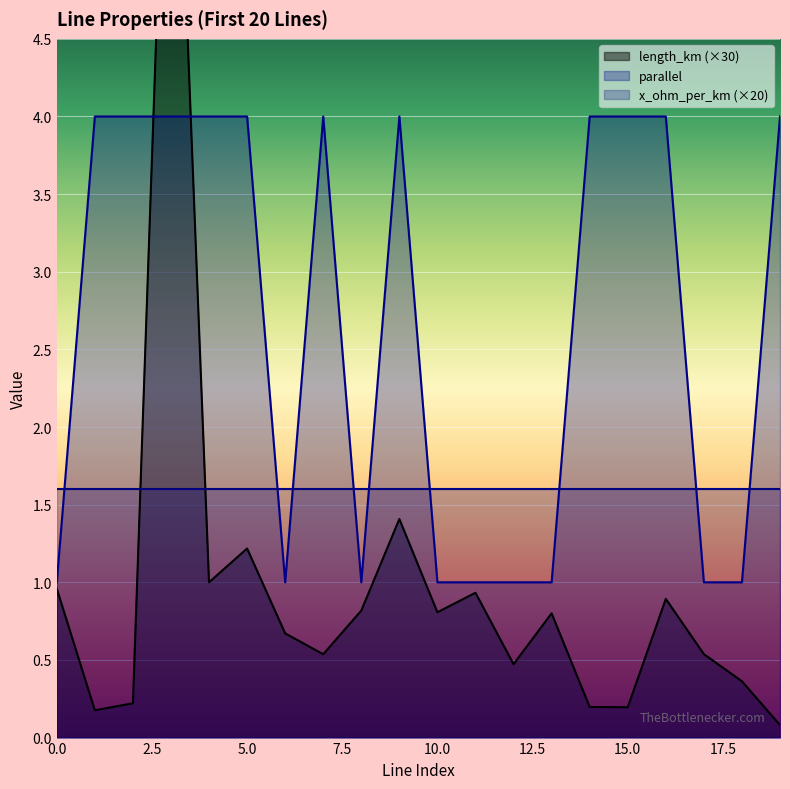

The value of length_km at 8 is 0.8. True or false?

True